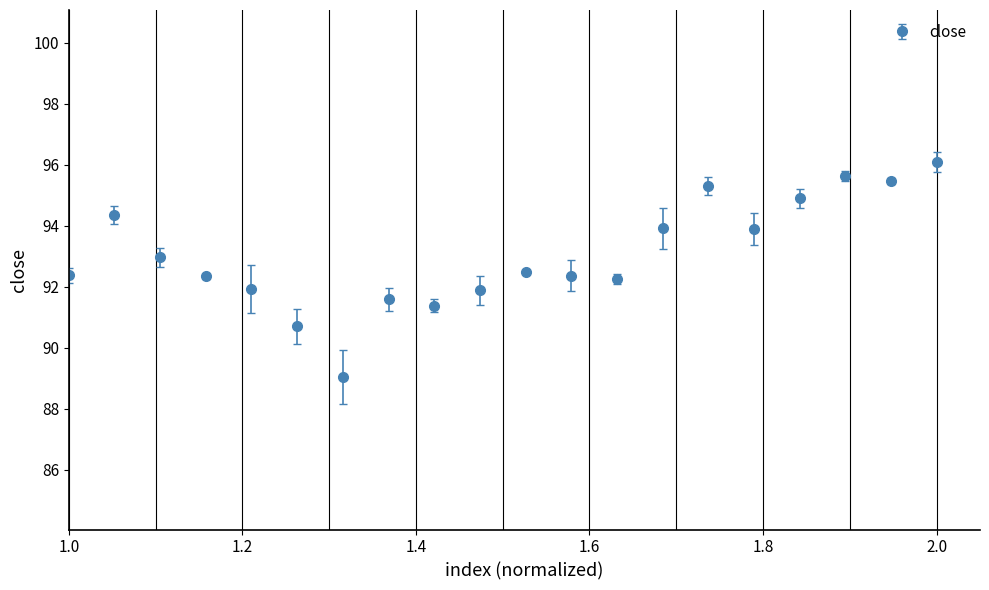

What is the maximum value shown in the chart?

96.1